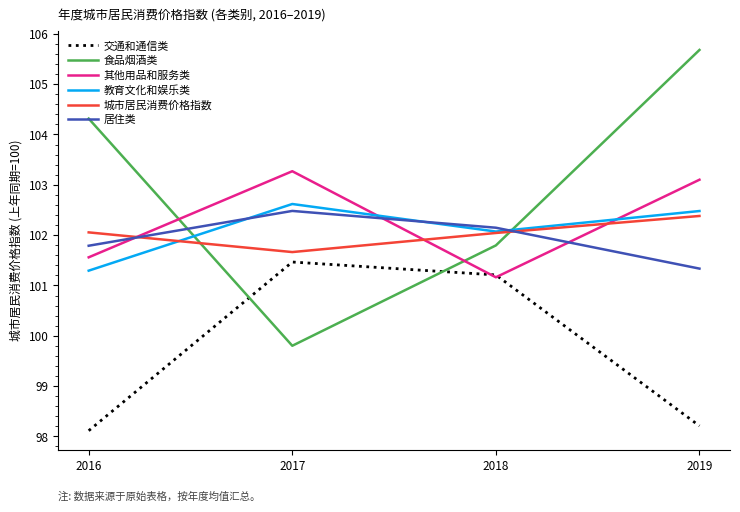

The 食品烟酒类 series shows 25.2 at 2016. True or false?

False